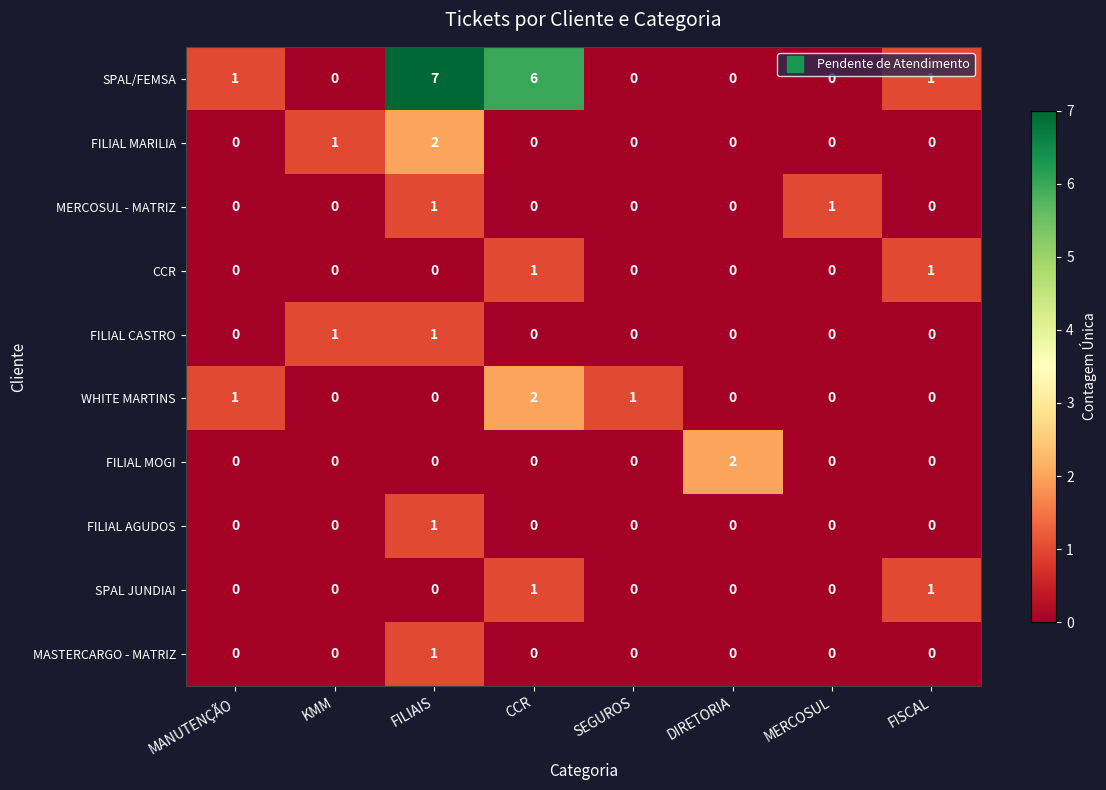

Which series has the largest range (max minus min)?

SPAL/FEMSA